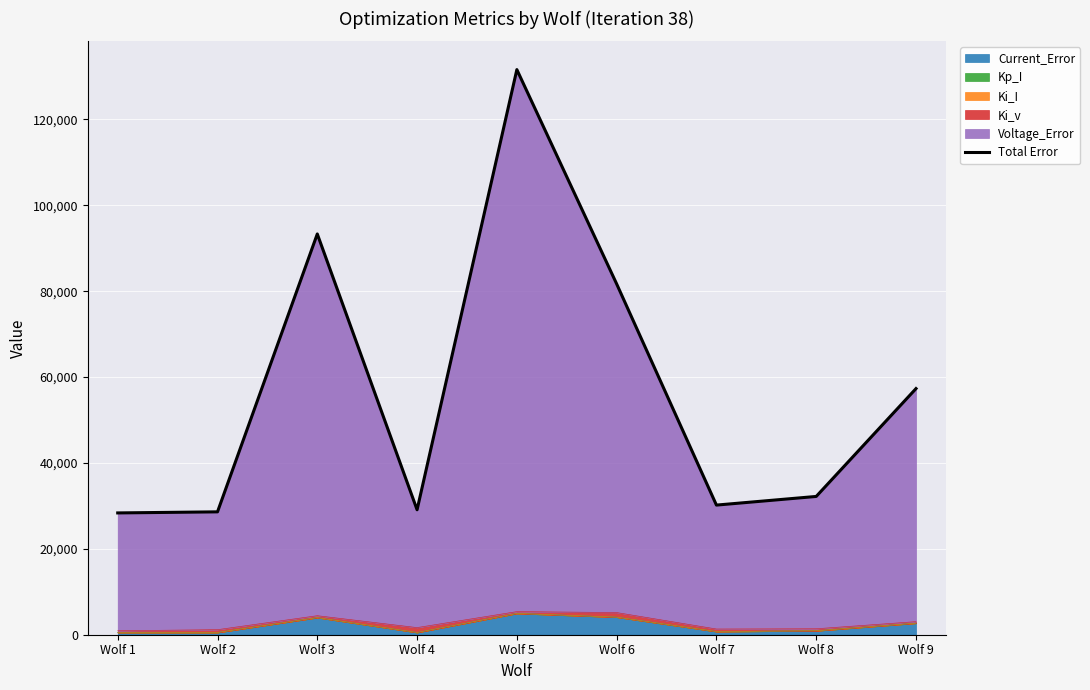

List the labels in order of value, smallest first.

Wolf 1, Wolf 2, Wolf 4, Wolf 7, Wolf 8, Wolf 9, Wolf 6, Wolf 3, Wolf 5